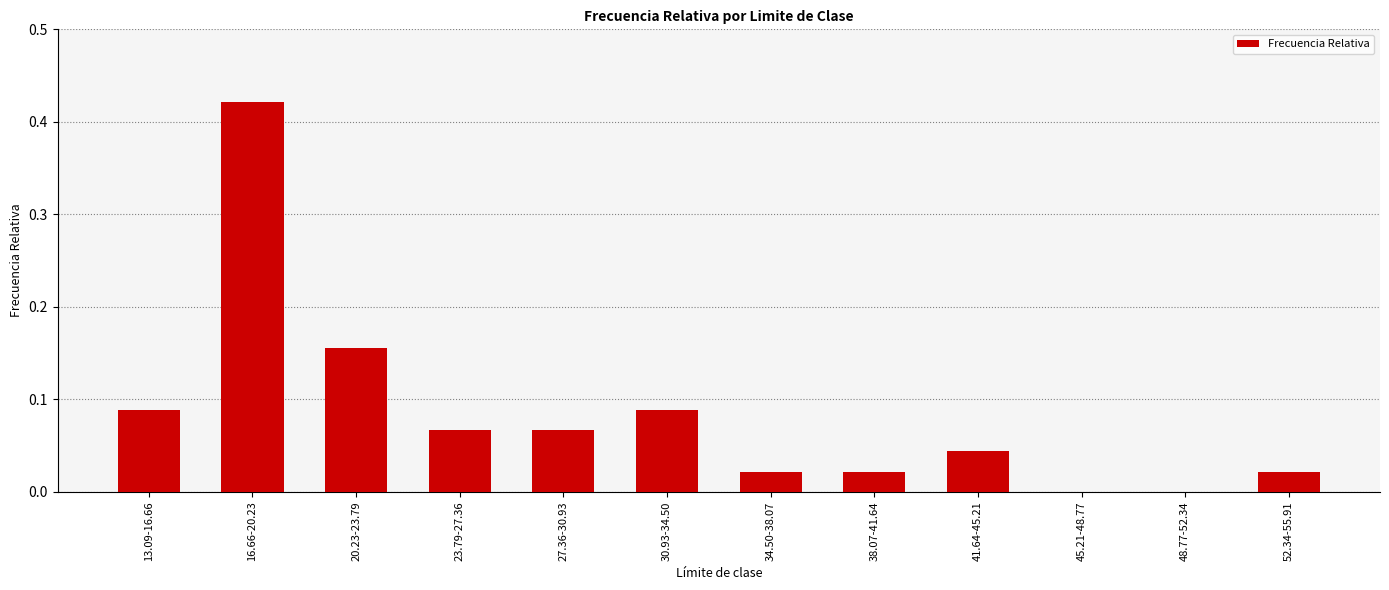

Which category has the highest value across all series?

16.66-20.23